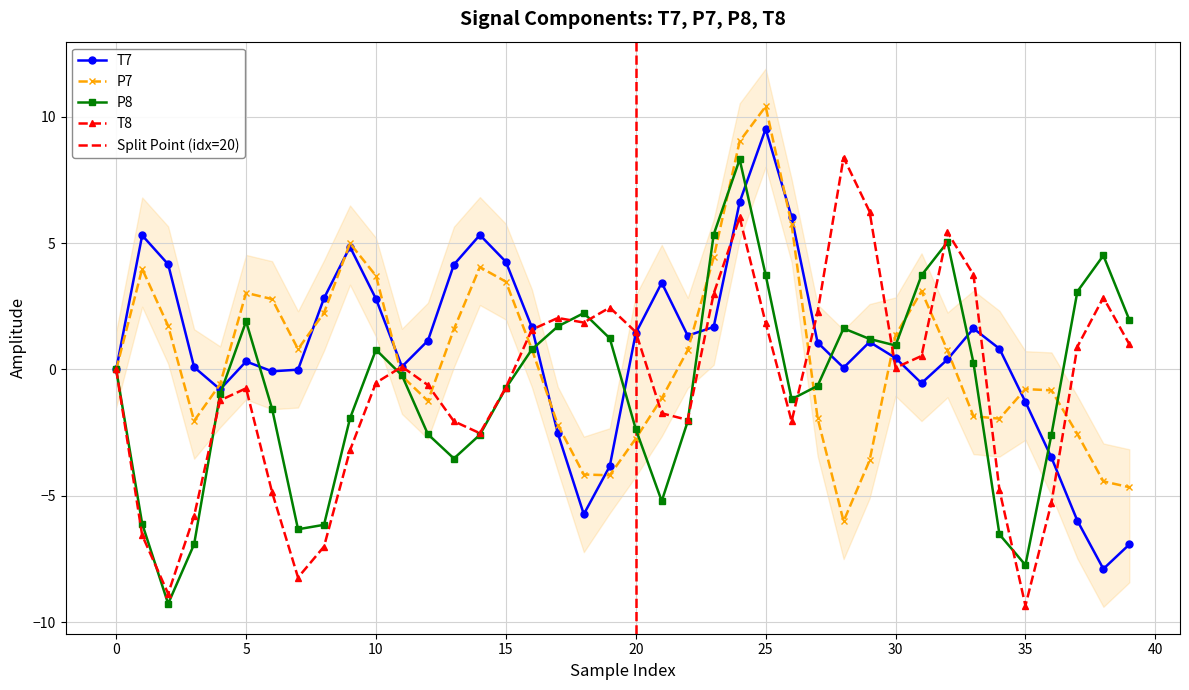

Between which two adjacent categories do T8 and T7 first intersect?

0 and 1